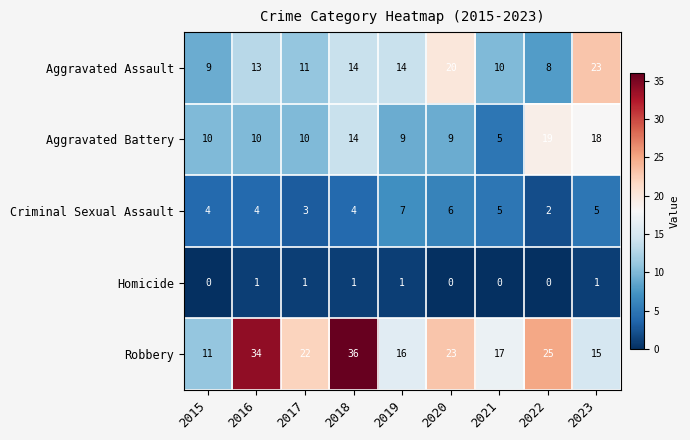

Read the Aggravated Assault value at 2022, to the nearest 10.

10